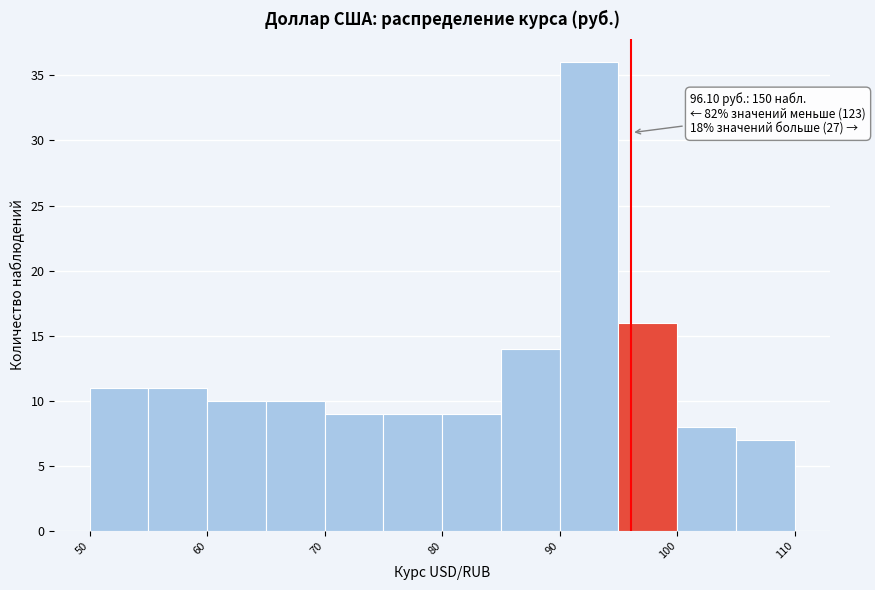

Over which range of the x-axis is the bar tallest?

90 to 95